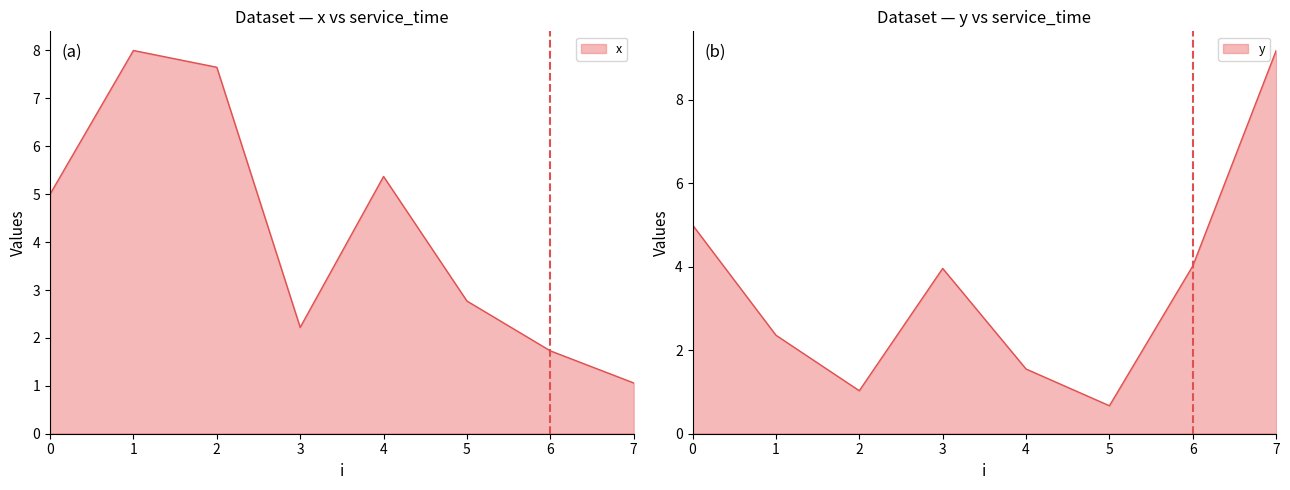

How many lines are shown in the chart?

2